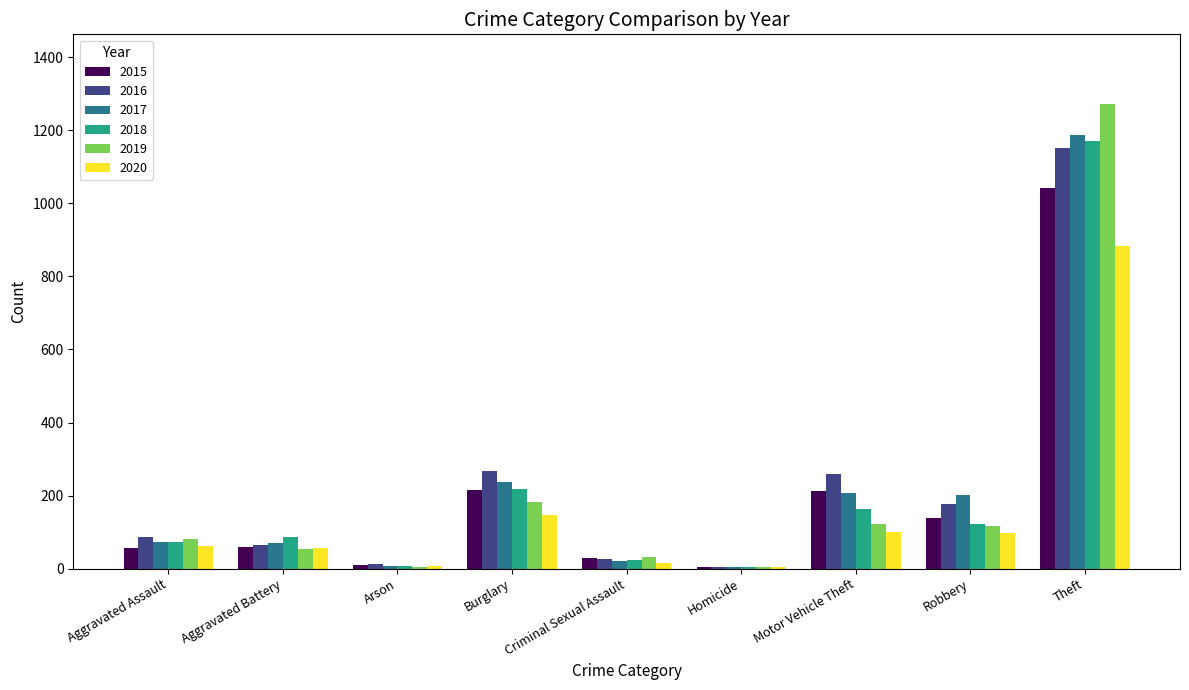

Which series changed the most between Motor Vehicle Theft and Theft?

2019